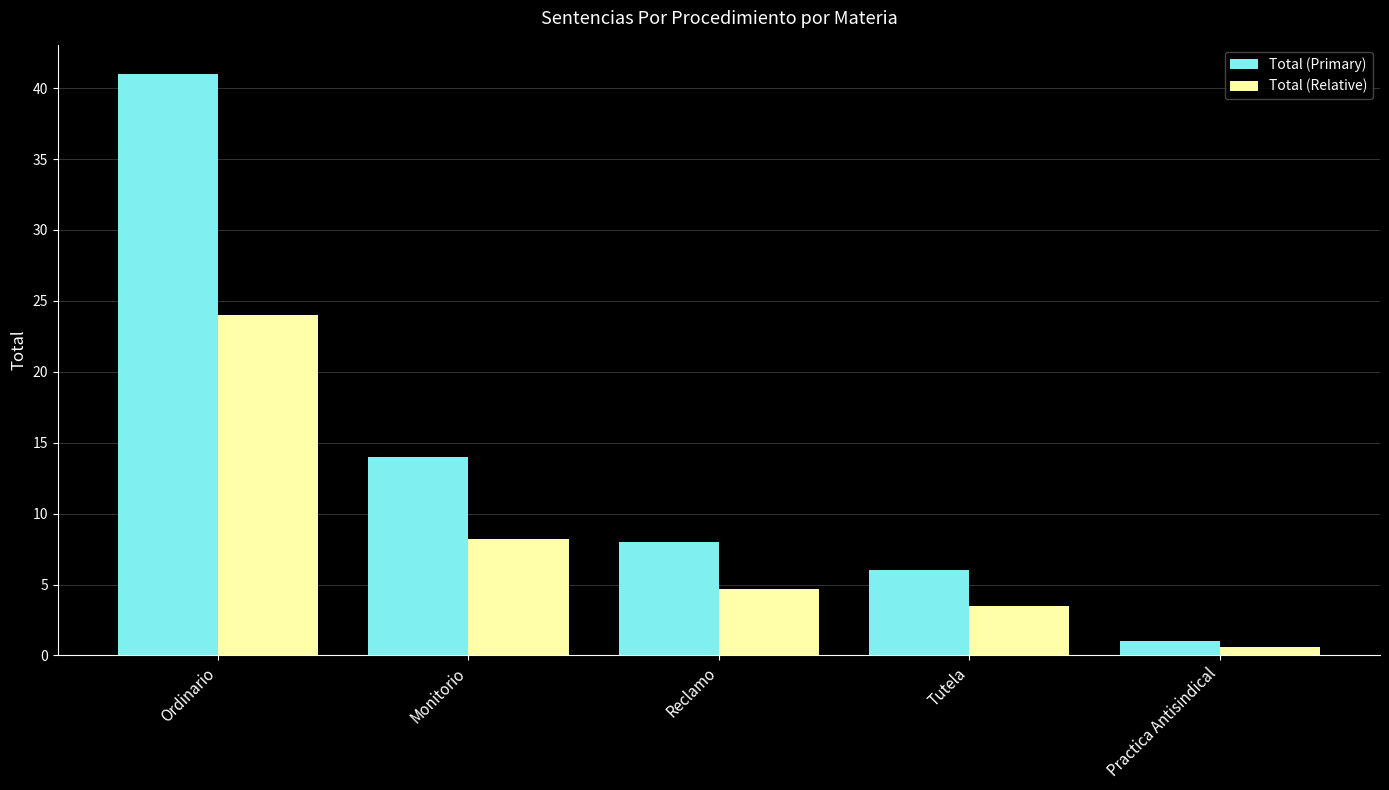

At which category does the chart reach its peak across all series?

Ordinario